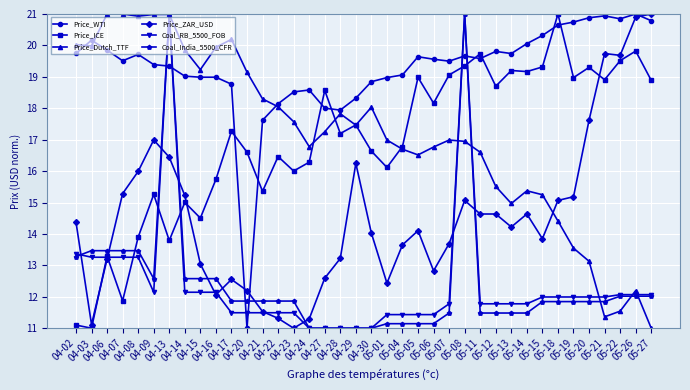

True or false: Coal_RB_5500_FOB has a value of 12.0 at 05-20.

True